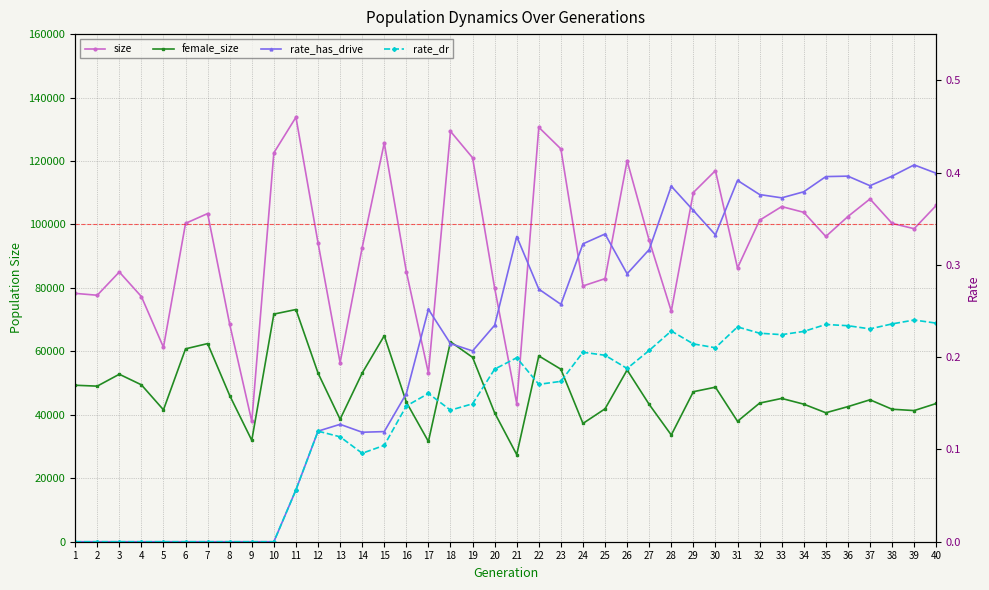

What is the sum of all female_size values?

1907040.0